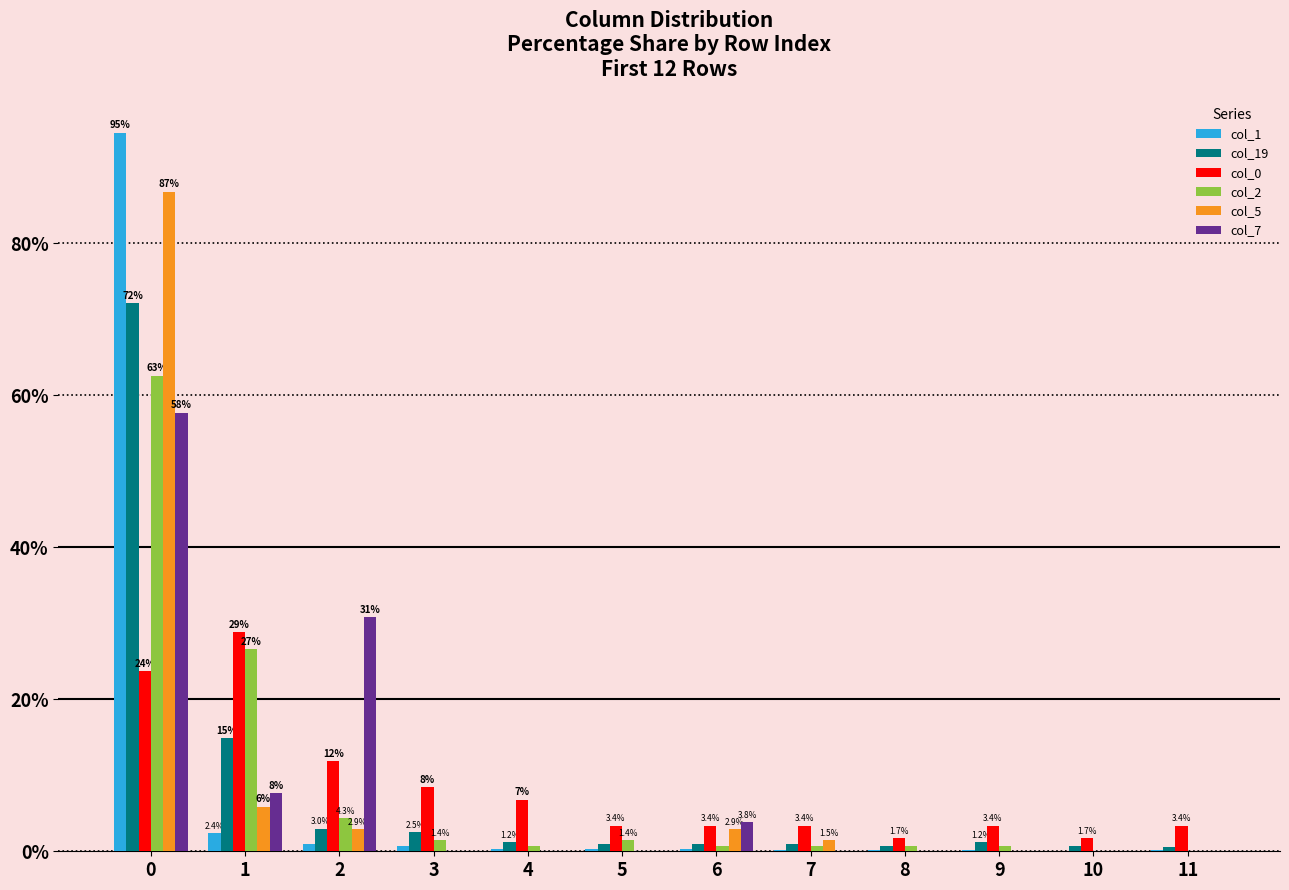

What is the maximum value shown in the chart?

94.6